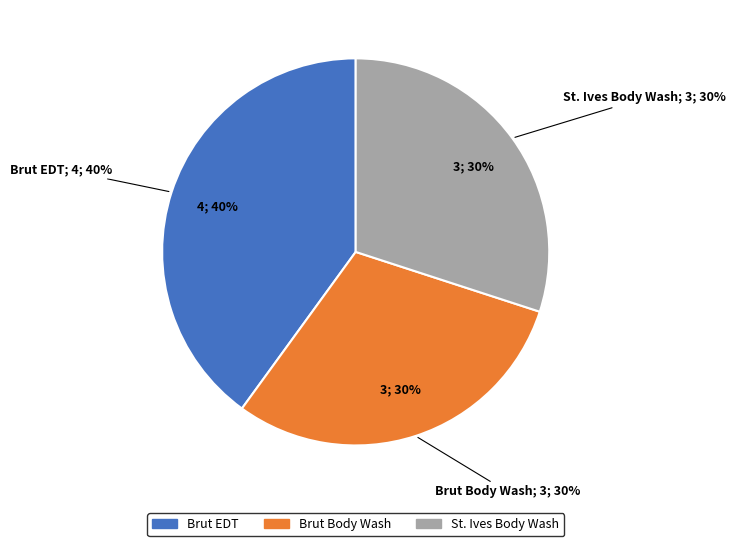

Is it true that St. Ives Body Wash is 30% of the pie?

True